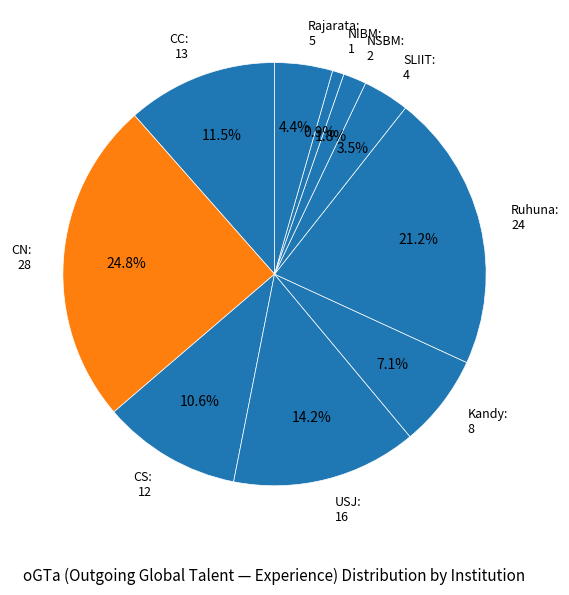

Is the sum of CC and Rajarata greater than half?

No